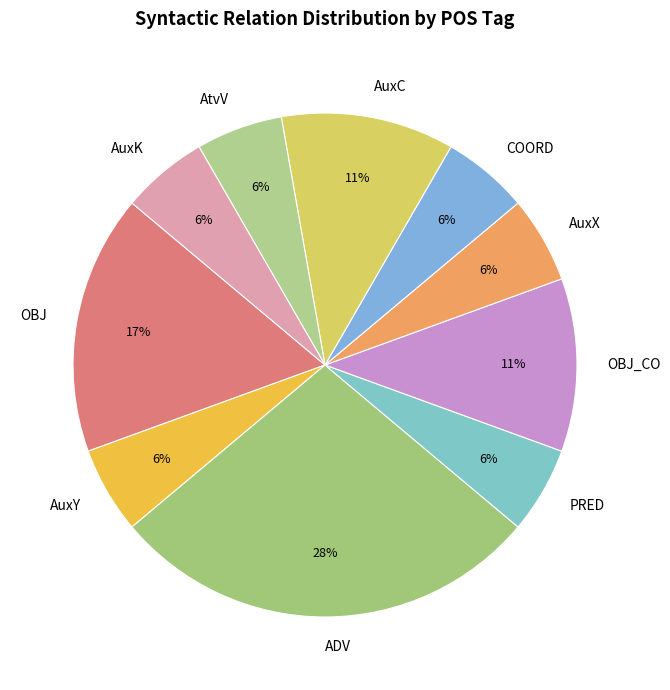

The OBJ slice represents 7% of the pie. True or false?

False